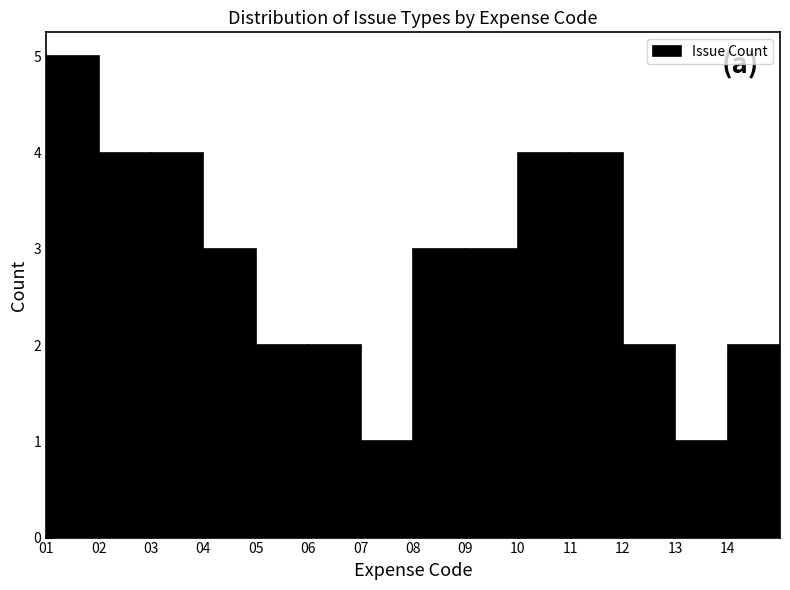

Reading left to right, list every bar in this chart as the range it spans on the x-axis followed by its height. The values are not printed on the chart, so give them approximately, as read against the axis.

1 to 2: 5
2 to 3: 4
3 to 4: 4
4 to 5: 3
5 to 6: 2
6 to 7: 2
7 to 8: 1
8 to 9: 3
9 to 10: 3
10 to 11: 4
11 to 12: 4
12 to 13: 2
13 to 14: 1
14 to 15: 2